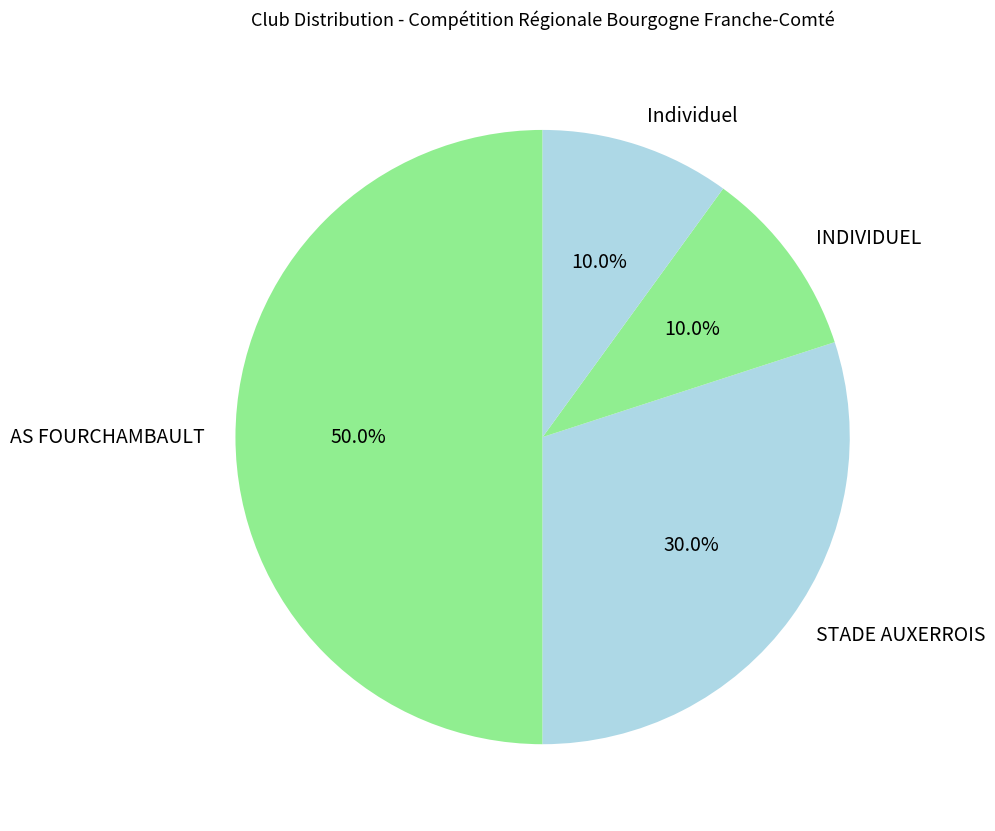

Combined, do AS FOURCHAMBAULT and Individuel account for over 50%?

Yes